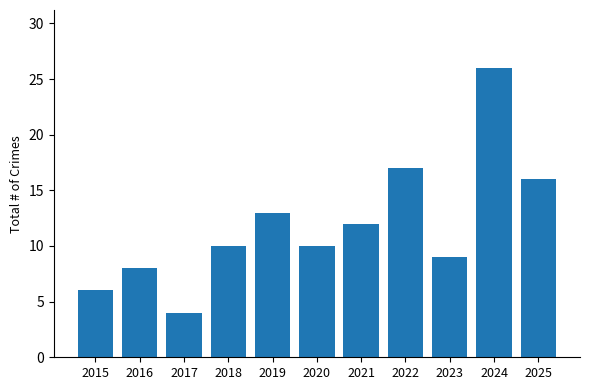

What is the sum of all values?

131